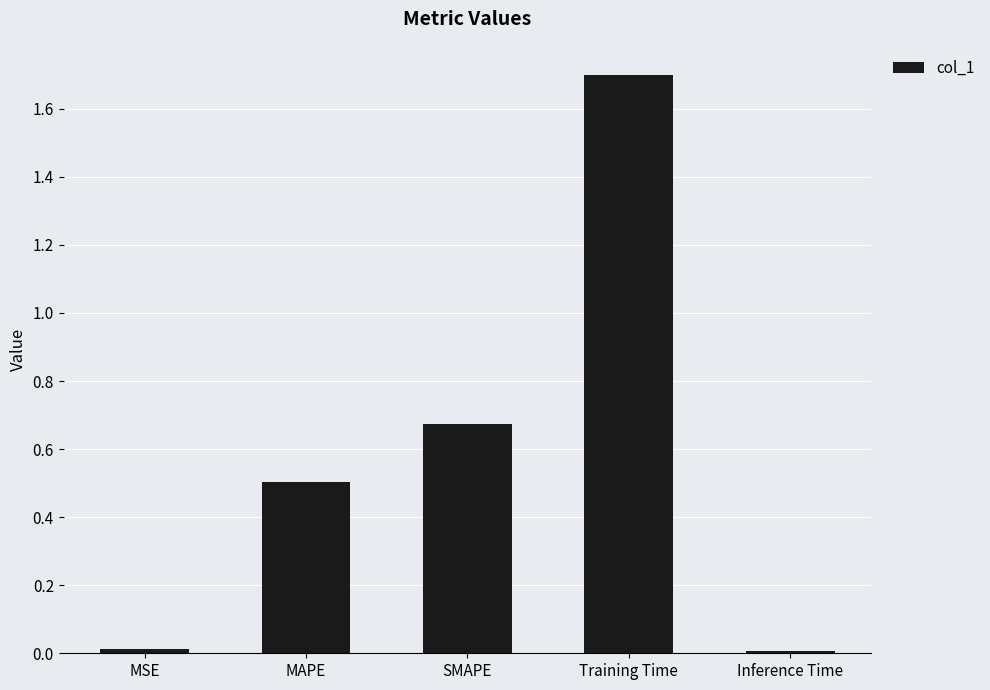

Between MSE and MAPE, which is larger?

MAPE